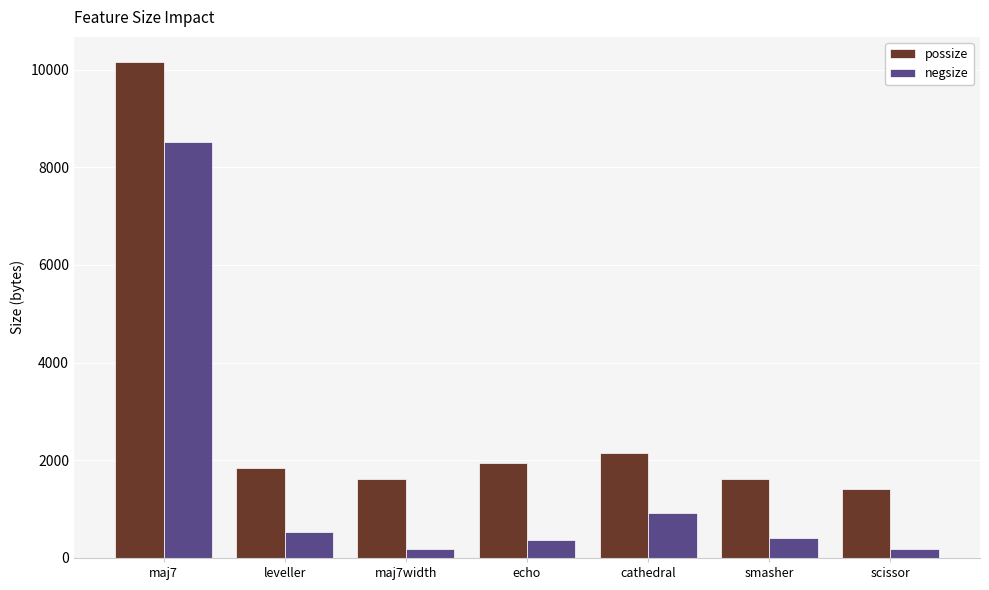

True or false: negsize has a value of 1607 at cathedral.

False